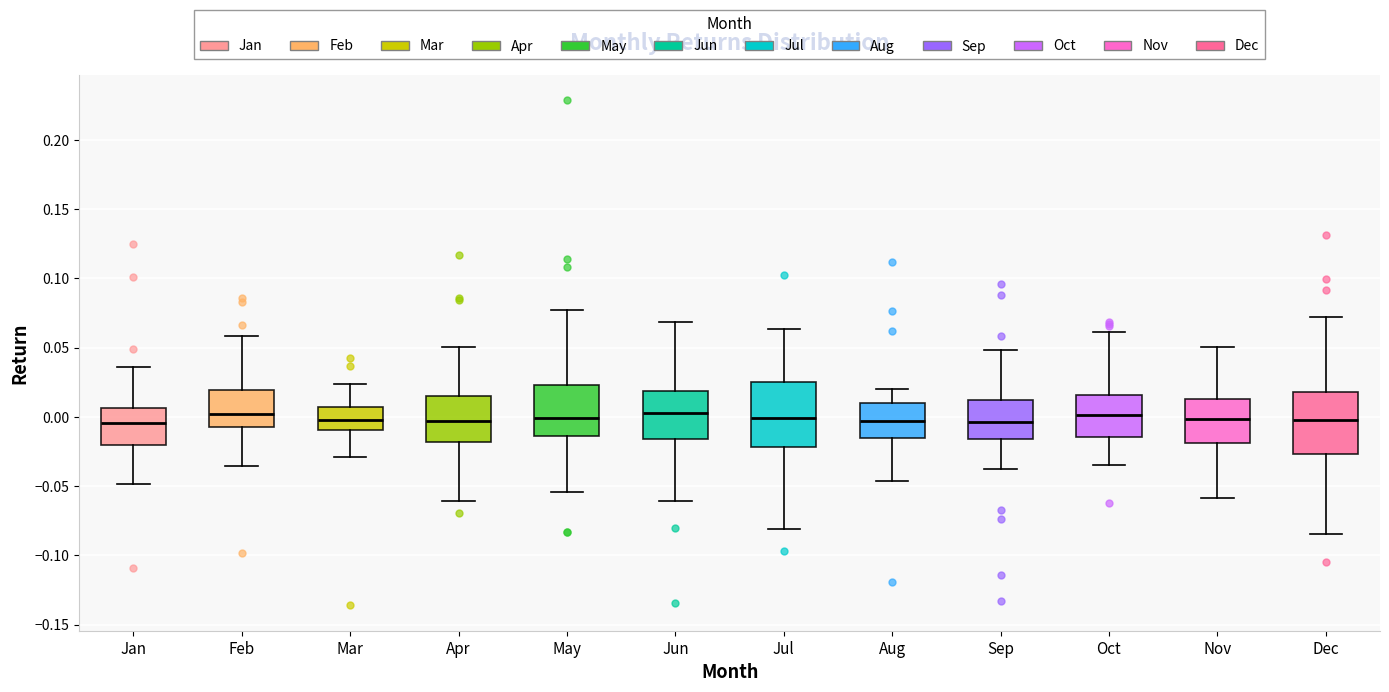

Reading left to right, read every box against the y-axis: the position of its median line, the range the box covers, and the ends of its whiskers. The values are not printed on the chart, so give them approximately, as read against the axis.

Jan: median -0.005, box -0.020 to 0.005, whiskers -0.050 to 0.035
Feb: median 0.000, box -0.005 to 0.020, whiskers -0.035 to 0.060
Mar: median -0.005, box -0.010 to 0.005, whiskers -0.030 to 0.025
Apr: median -0.005, box -0.020 to 0.015, whiskers -0.060 to 0.050
May: median 0.000, box -0.015 to 0.025, whiskers -0.055 to 0.075
Jun: median 0.005, box -0.015 to 0.020, whiskers -0.060 to 0.070
Jul: median 0.000, box -0.020 to 0.025, whiskers -0.080 to 0.065
Aug: median -0.005, box -0.015 to 0.010, whiskers -0.045 to 0.020
Sep: median -0.005, box -0.015 to 0.010, whiskers -0.035 to 0.050
Oct: median 0.000, box -0.015 to 0.015, whiskers -0.035 to 0.060
Nov: median 0.000, box -0.020 to 0.015, whiskers -0.060 to 0.050
Dec: median 0.000, box -0.025 to 0.020, whiskers -0.085 to 0.070